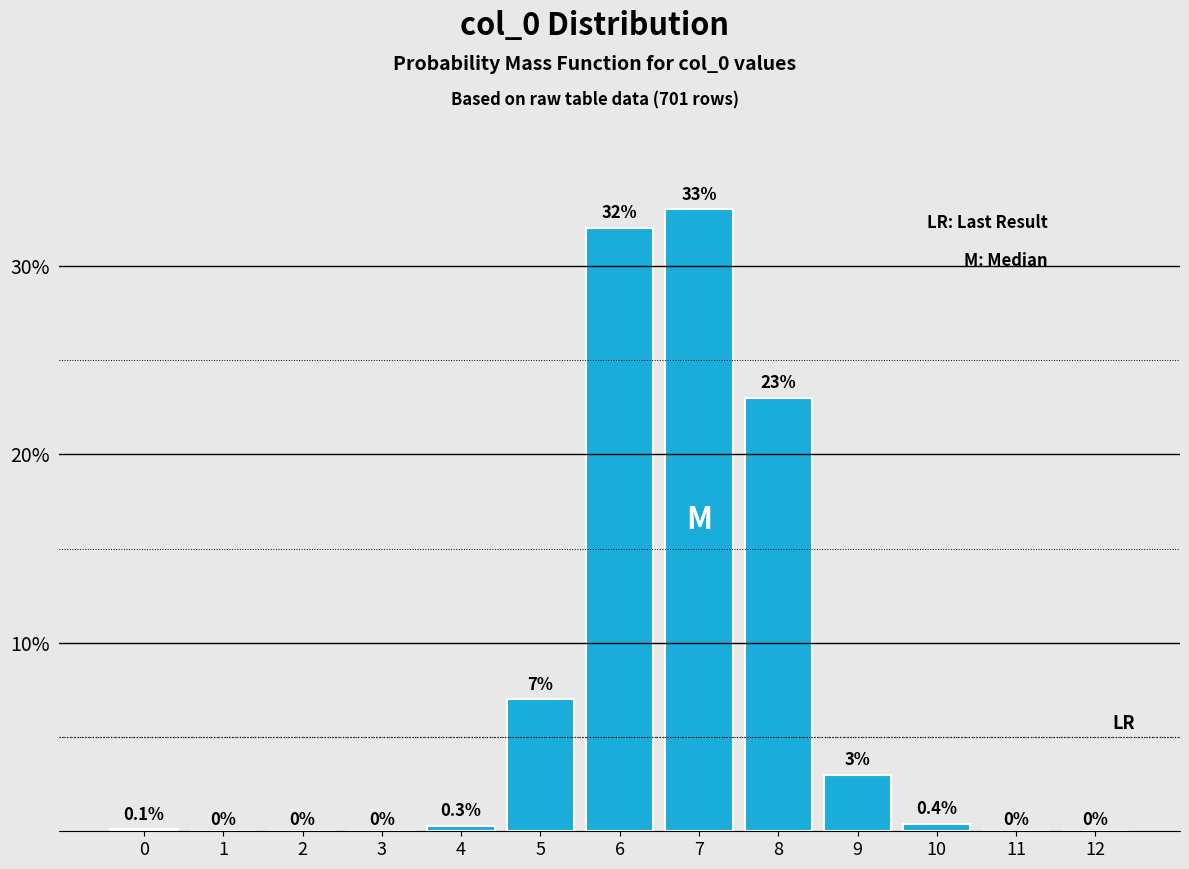

Are the bars horizontal?

No